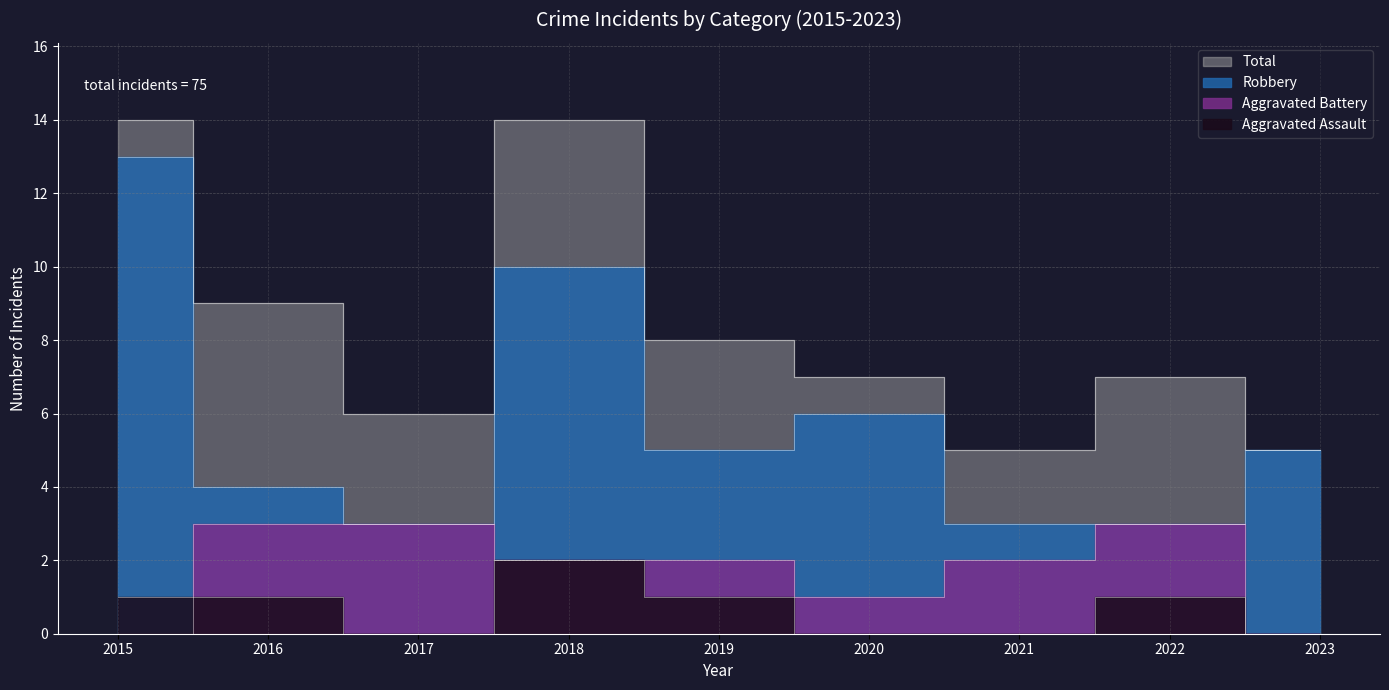

What is the average value of the Robbery series?

6